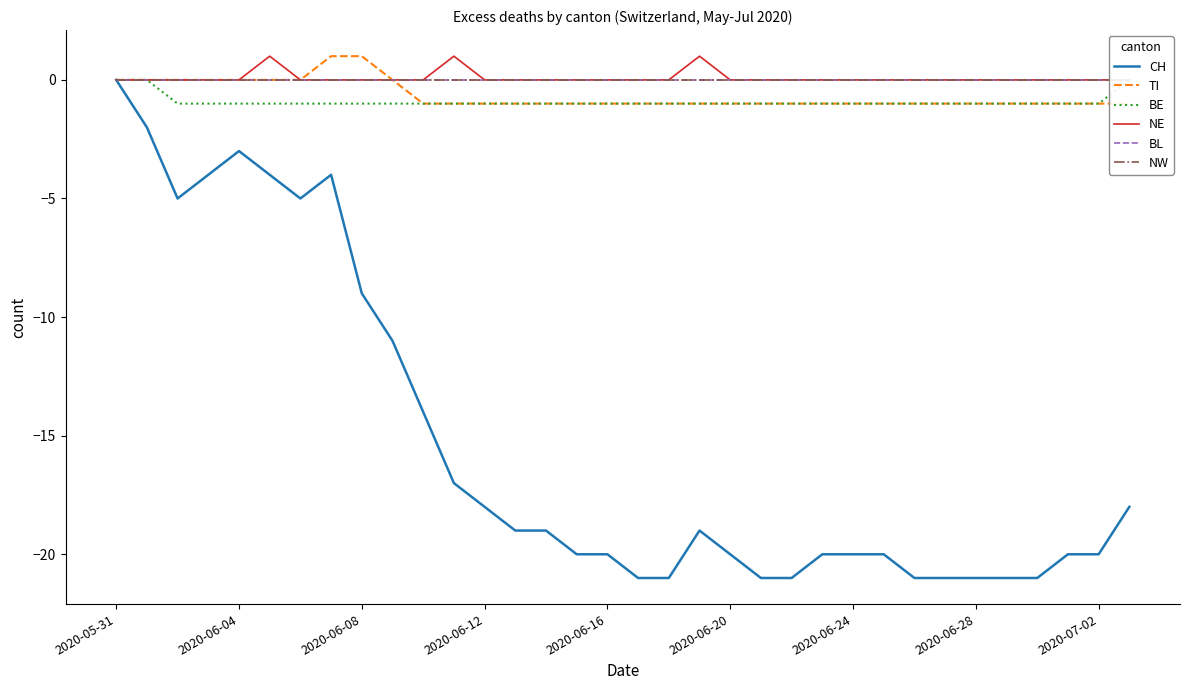

Reading right to left, what are all the values shown in this chart?

CH: -18	-20	-20	-21	-21	-21	-21	-21	-20	-20	-20	-21	-21	-20	-19	-21	-21	-20	-20	-19	-19	-18	-17	-14	-11	-9	-4	-5	-4	-3	-4	-5	-2	0
TI: -1	-1	-1	-1	-1	-1	-1	-1	-1	-1	-1	-1	-1	-1	-1	-1	-1	-1	-1	-1	-1	-1	-1	-1	0	1	1	0	0	0	0	0	0	0
BE: 0	-1	-1	-1	-1	-1	-1	-1	-1	-1	-1	-1	-1	-1	-1	-1	-1	-1	-1	-1	-1	-1	-1	-1	-1	-1	-1	-1	-1	-1	-1	-1	0	0
NE: 0	0	0	0	0	0	0	0	0	0	0	0	0	0	1	0	0	0	0	0	0	0	1	0	0	0	0	0	1	0	0	0	0	0
BL: 0	0	0	0	0	0	0	0	0	0	0	0	0	0	0	0	0	0	0	0	0	0	0	0	0	0	0	0	0	0	0	0	0	0
NW: 0	0	0	0	0	0	0	0	0	0	0	0	0	0	0	0	0	0	0	0	0	0	0	0	0	0	0	0	0	0	0	0	0	0